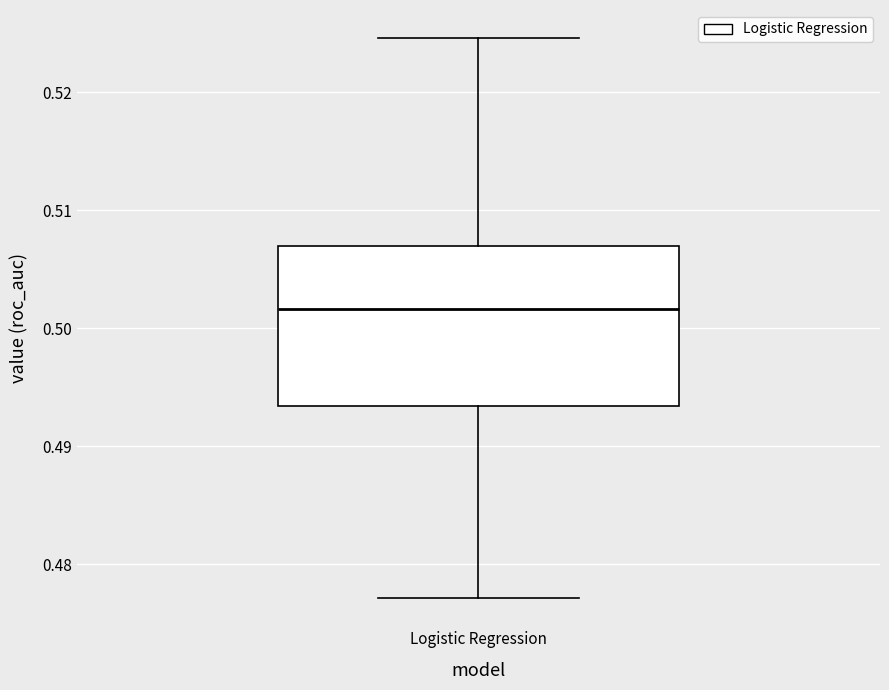

Transcribe this box plot: give where the median line is, the range the box spans, and where the two whiskers end, as read against the y-axis. The values are not printed on the chart, so give them approximately, as read against the axis.

median 0.502, box 0.493 to 0.507, whiskers 0.477 to 0.525